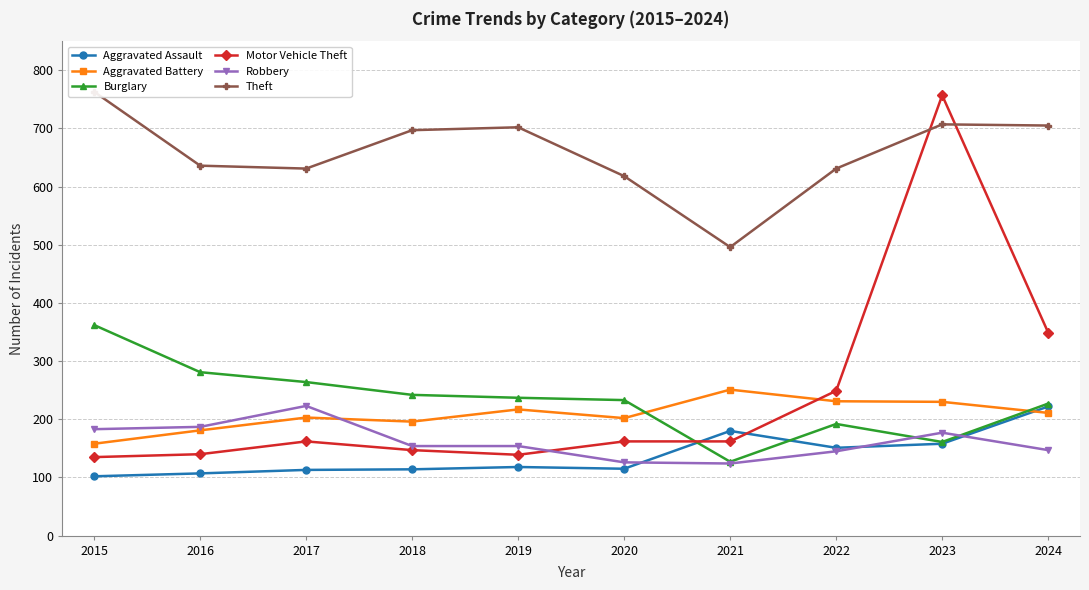

At how many categories does at least one series exceed 109?

10